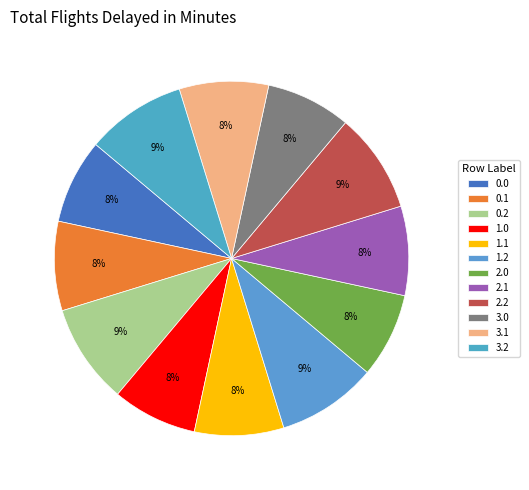

The 1.0 slice represents 8% of the pie. True or false?

True